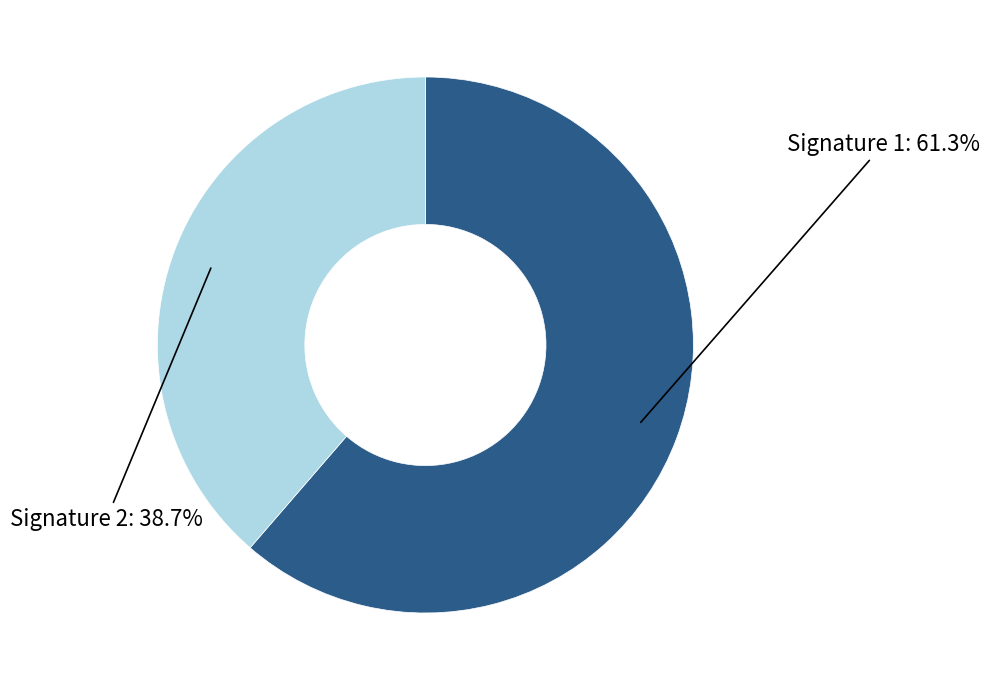

How many segments does this pie chart have?

2